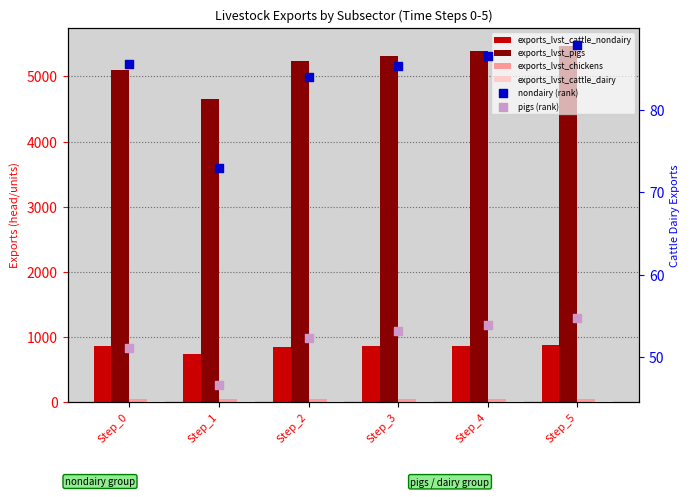

Which series reaches the maximum Y coordinate?

exports_lvst_pigs